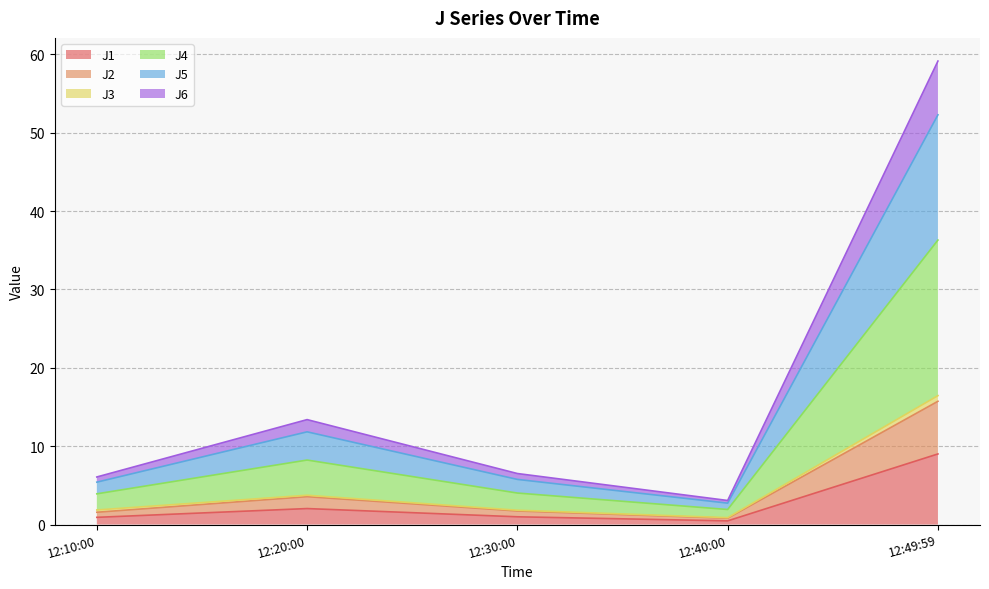

At which category is the sum across all series the highest?

12:49:59